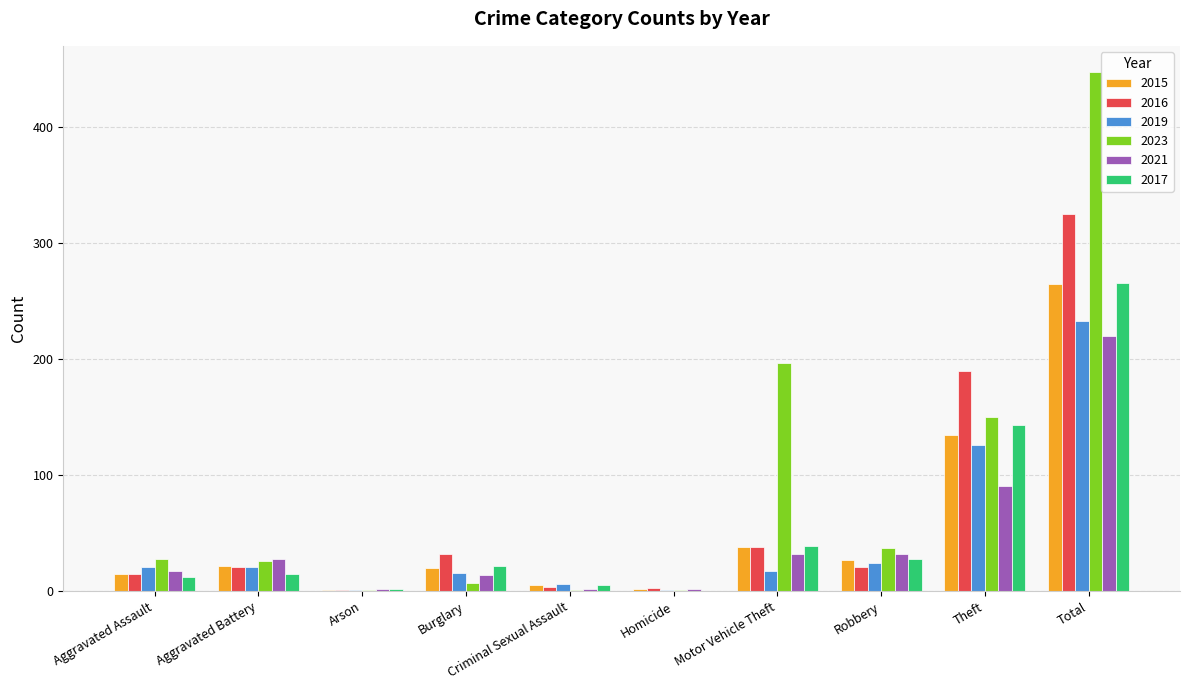

What value does the 2023 series have at Aggravated Battery, to the nearest 50?

50